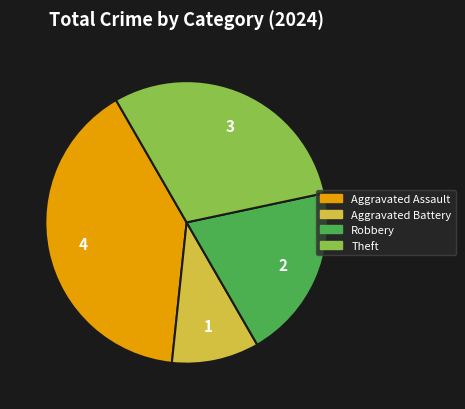

True or false: Aggravated Battery accounts for 1% of the total.

False